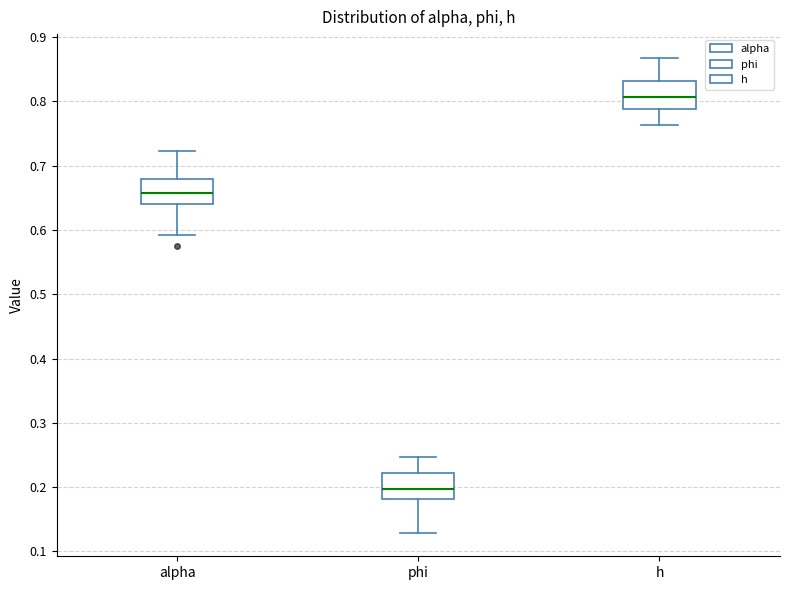

Where does the upper whisker of the box for h end on the y-axis? The values are not printed on the chart, so give them approximately, as read against the axis.

0.87